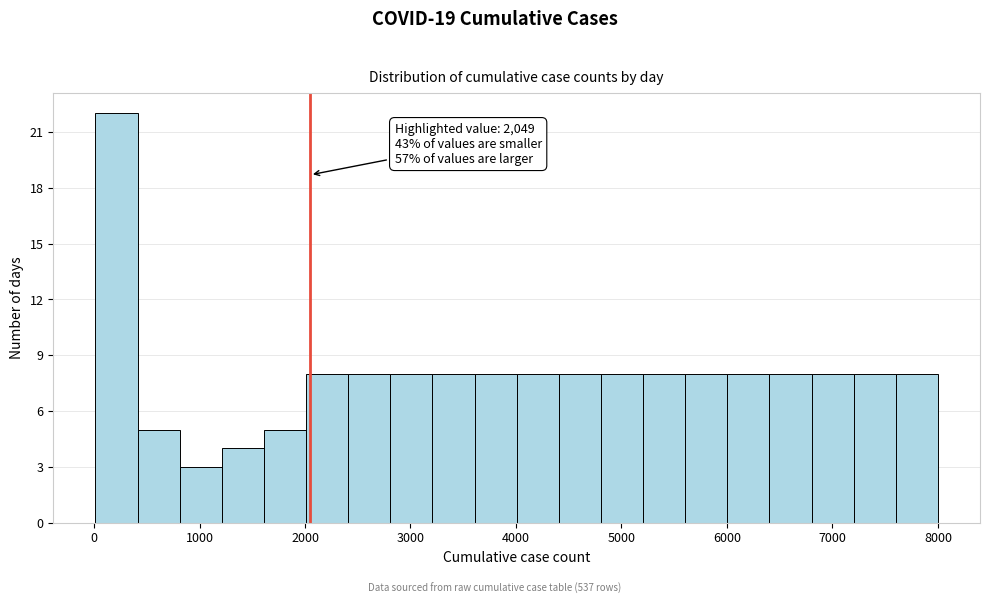

Read against the x-axis, roughly where is the centre of the tallest bar?

200